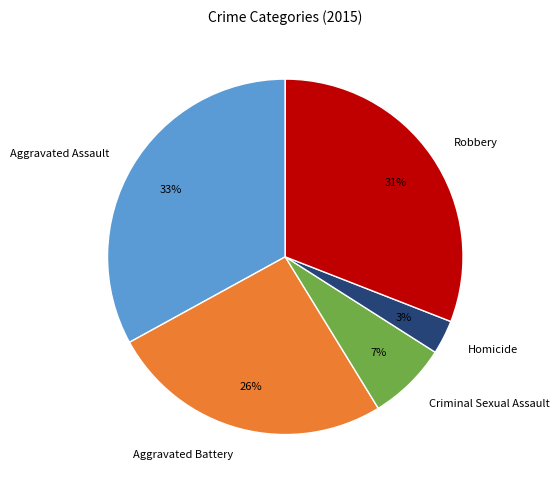

Does Aggravated Assault account for over 50% of the chart?

No